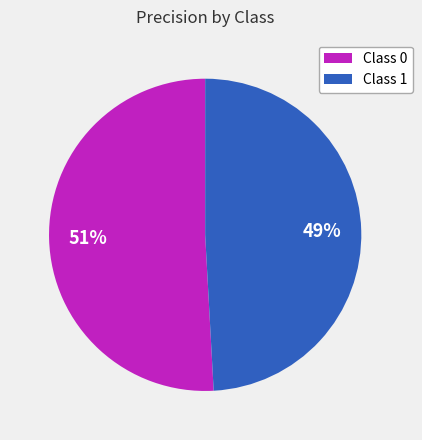

What percentage is the Class 0 slice, to the nearest percent?

51%